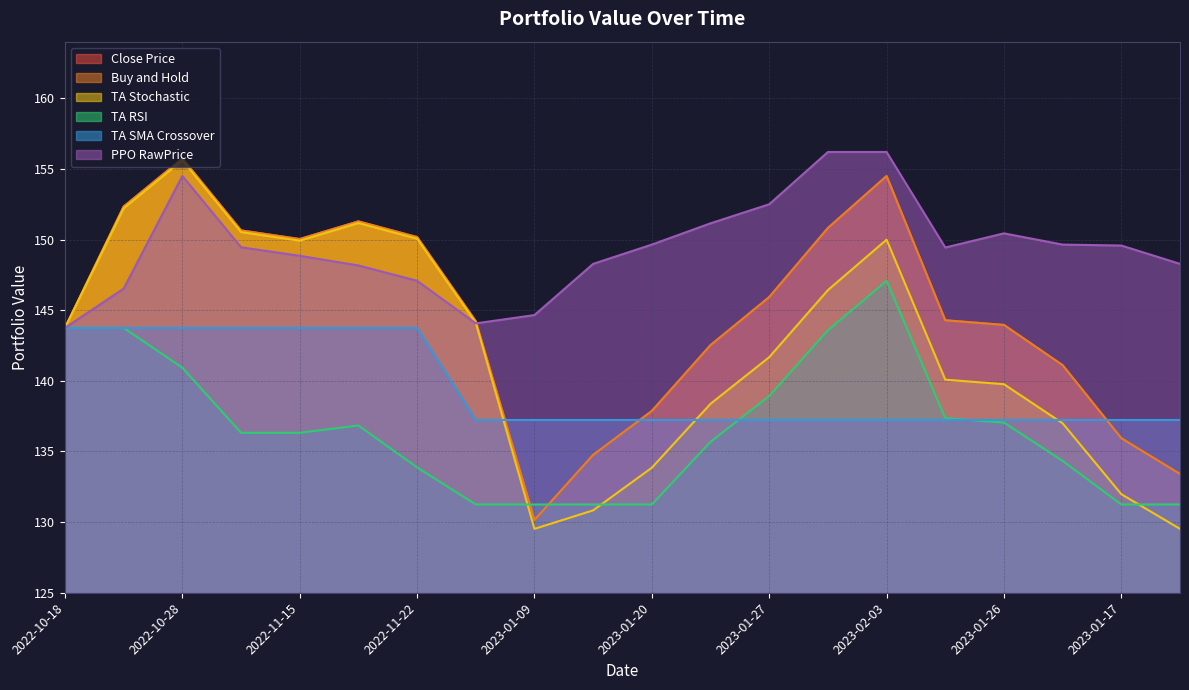

What is the label of the 8th point from the left?

2022-11-28